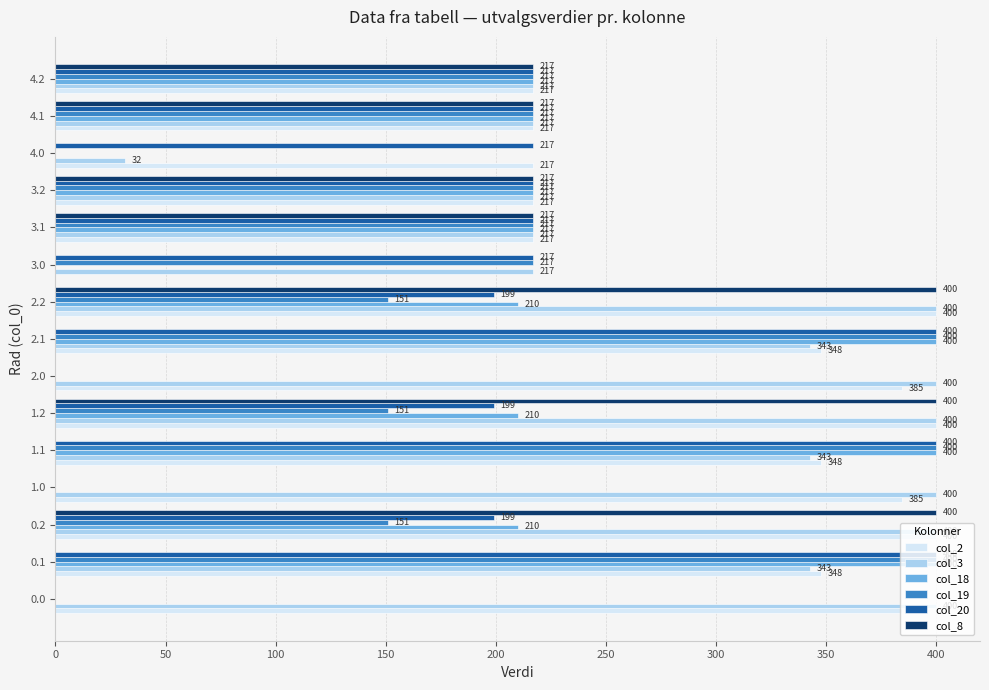

Is the value of col_3 at 1.1 greater than the value of col_18 at 2.2?

Yes